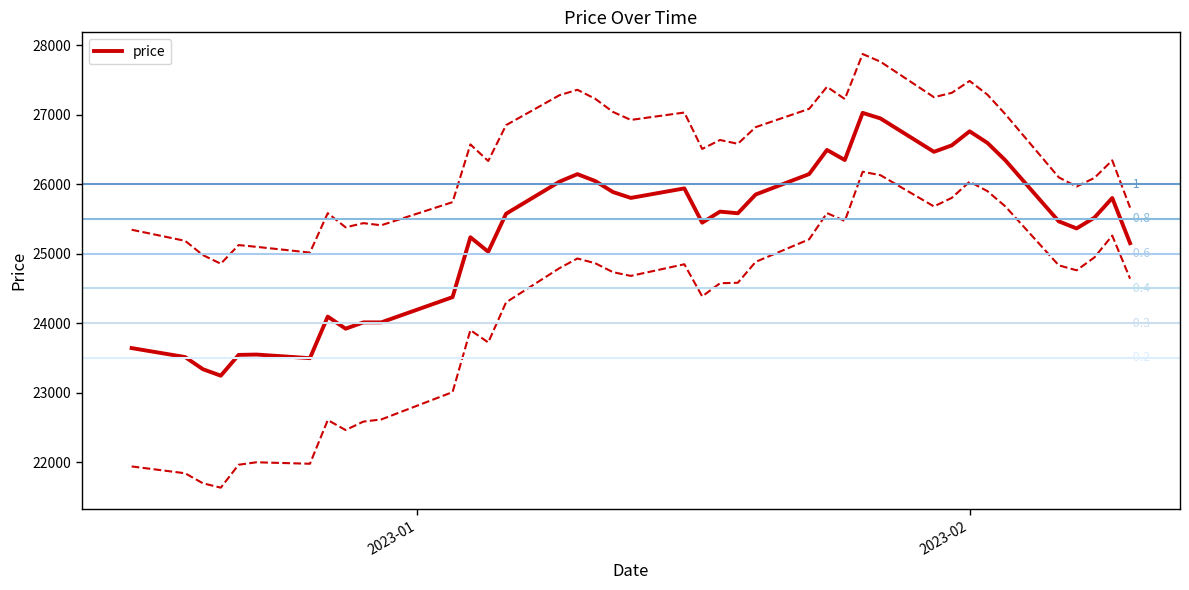

What is the maximum value for price?

27024